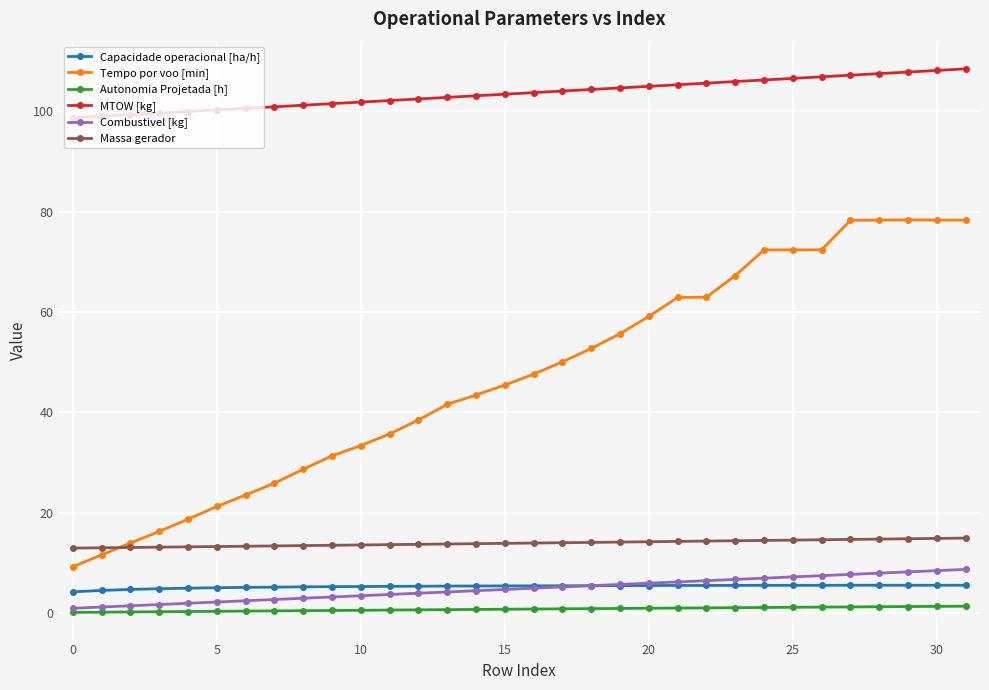

True or false: Autonomia Projetada [h] and Massa gerador cross at least once.

False